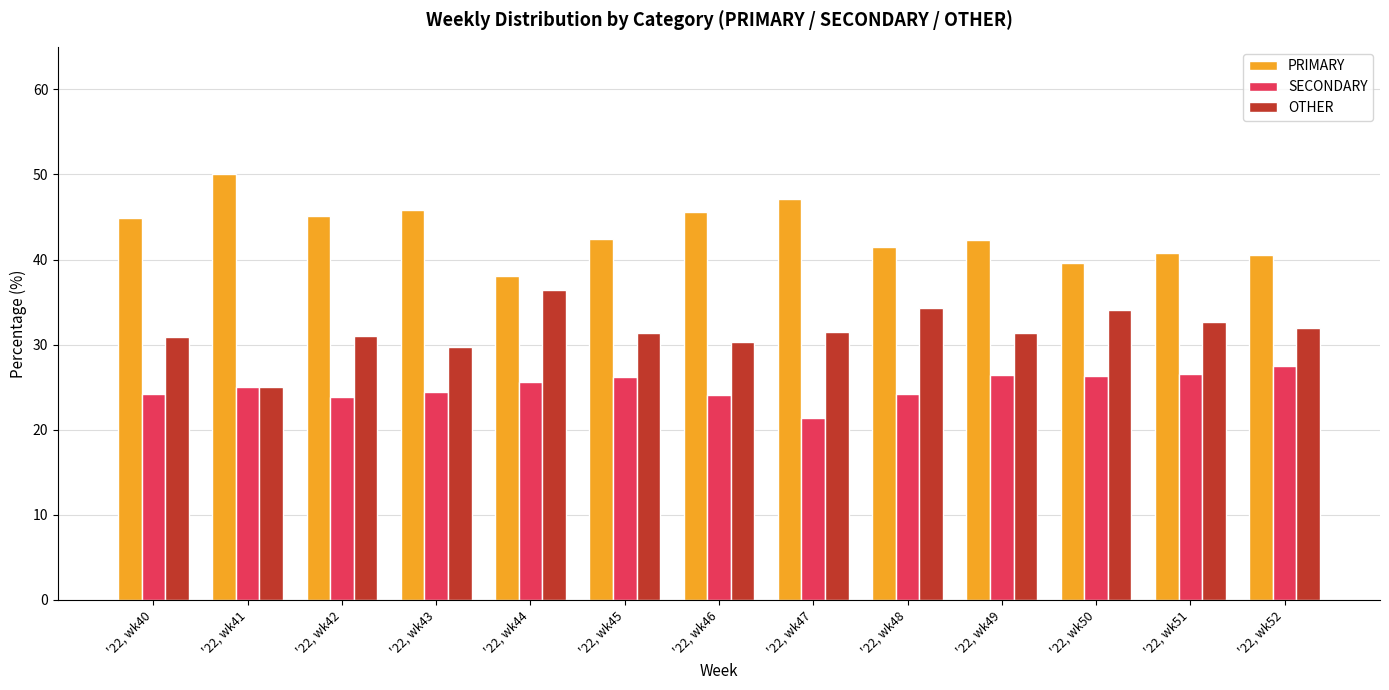

What is the spread (max minus min) of values at '22, wk43?

21.4